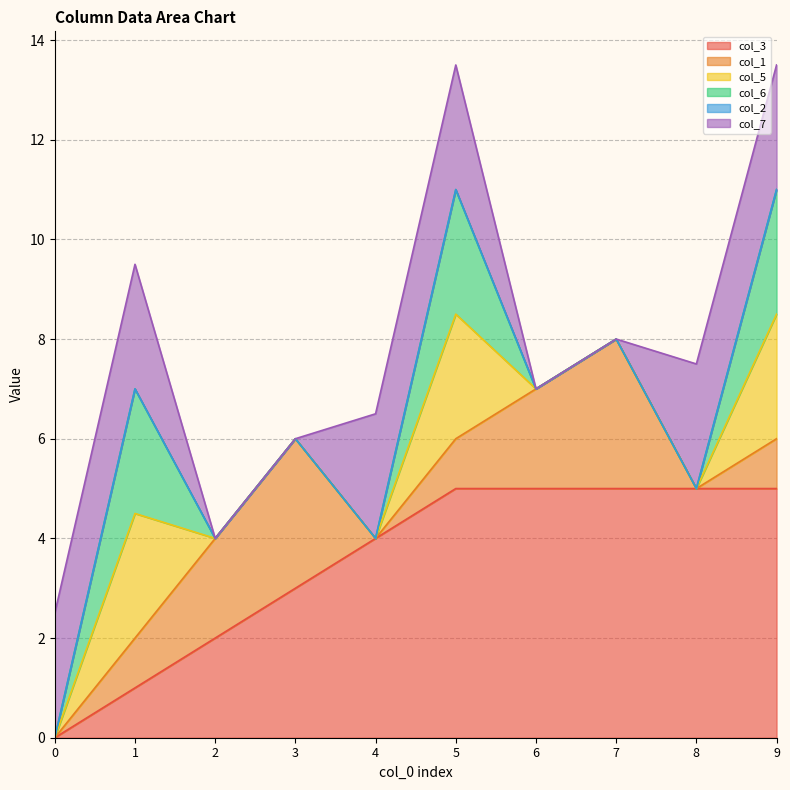

What is the difference between the col_1 values at 6 and 4?

2.0